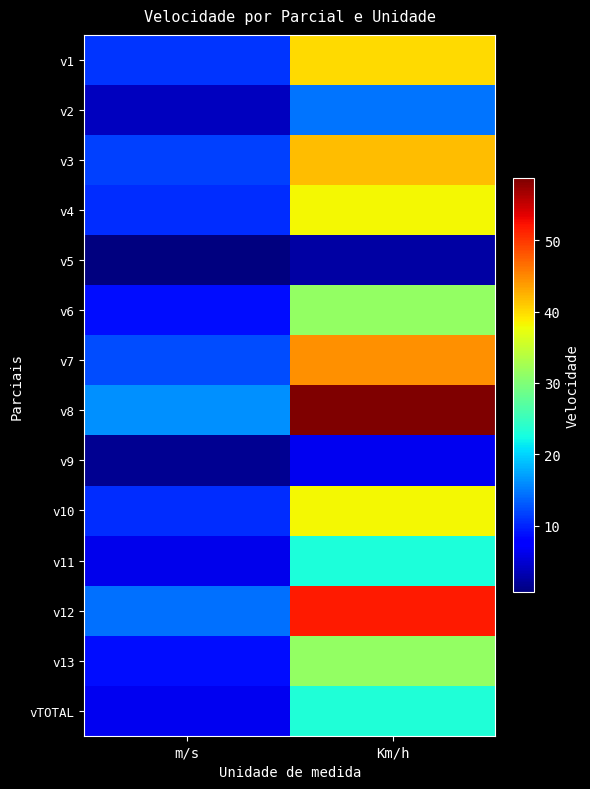

Rank the series by their maximum value, from lowest to highest.

v5, v9, v2, v11, vTOTAL, v13, v6, v4, v10, v1, v3, v7, v12, v8